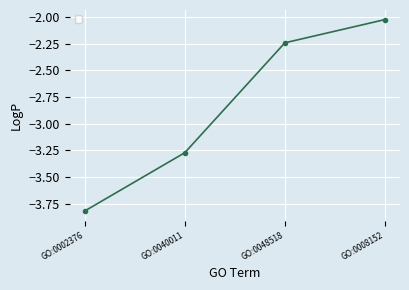

Rank the categories by value from lowest to highest.

GO:0002376, GO:0040011, GO:0048518, GO:0008152